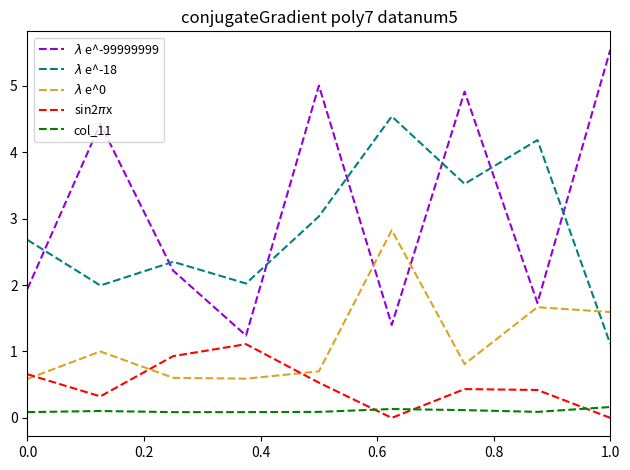

In $\lambda$ e^-99999999, how many points are higher than both neighbors (excluding endpoints)?

3